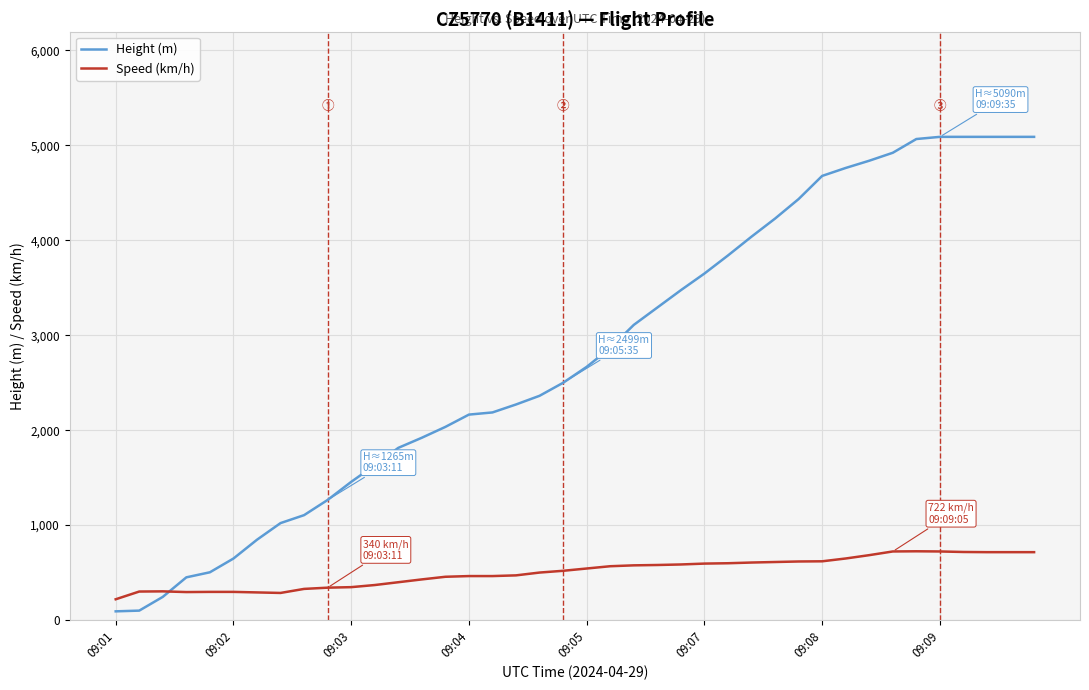

What is the smallest value displayed?

91.4